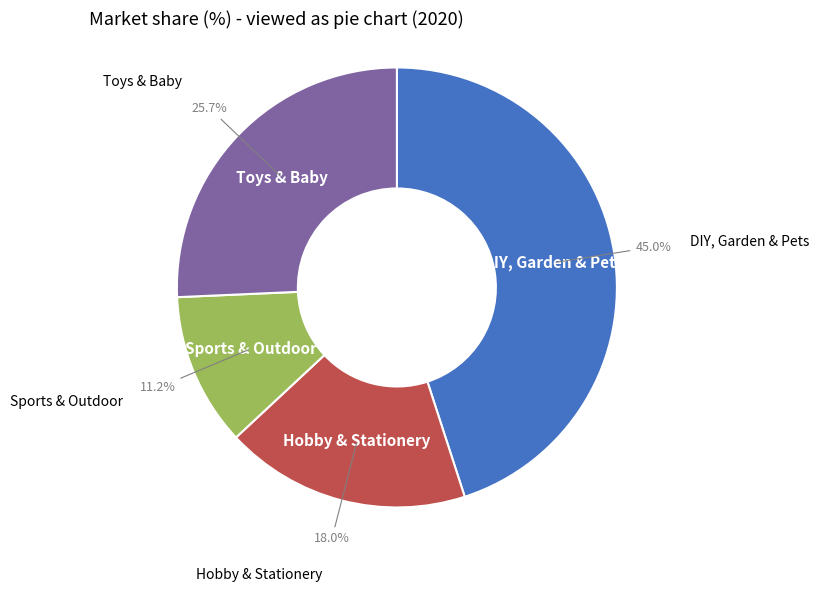

Is there a majority slice in this chart?

No